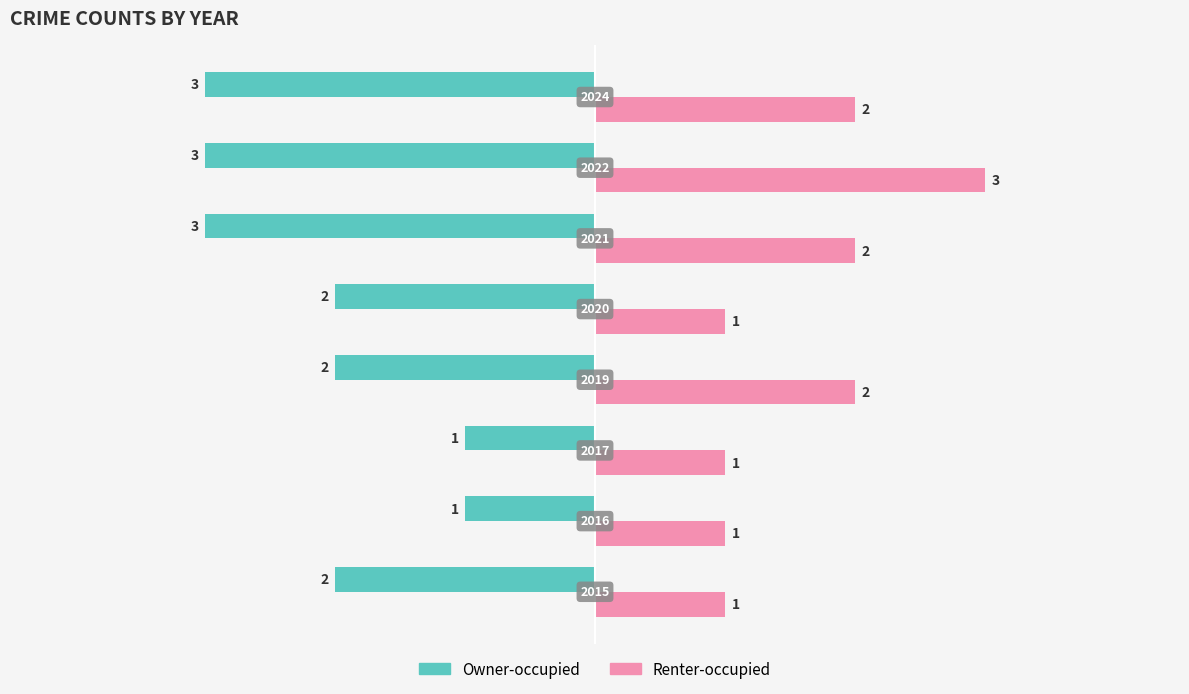

What is the maximum value shown in the chart?

3